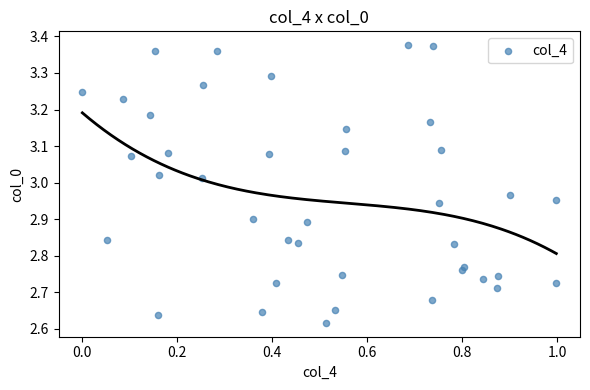

What is the range of X values (max minus min)?

1.0